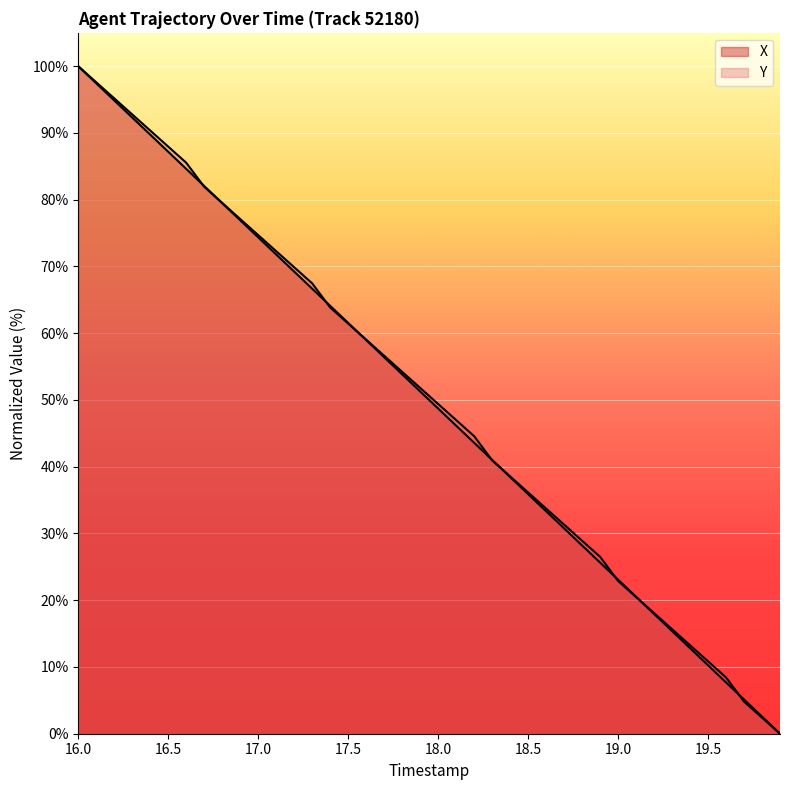

Where do Y and X first cross each other?

16.6 and 16.7